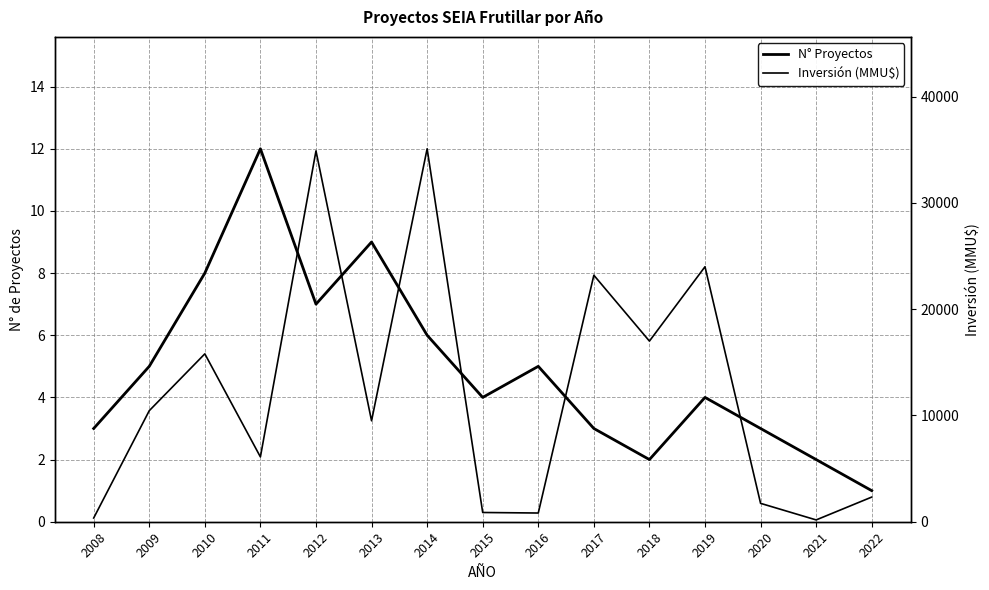

What is the difference between the highest and lowest values at 2008?

347